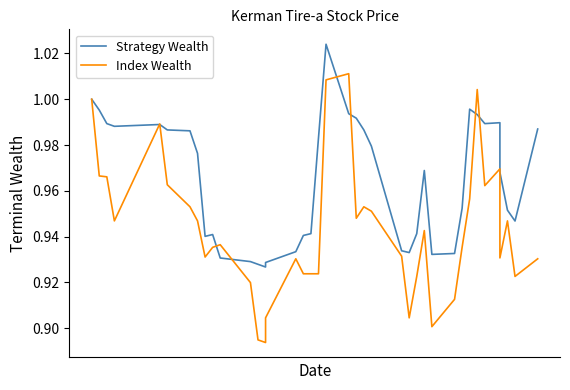

At how many categories does at least one series exceed 0?

40